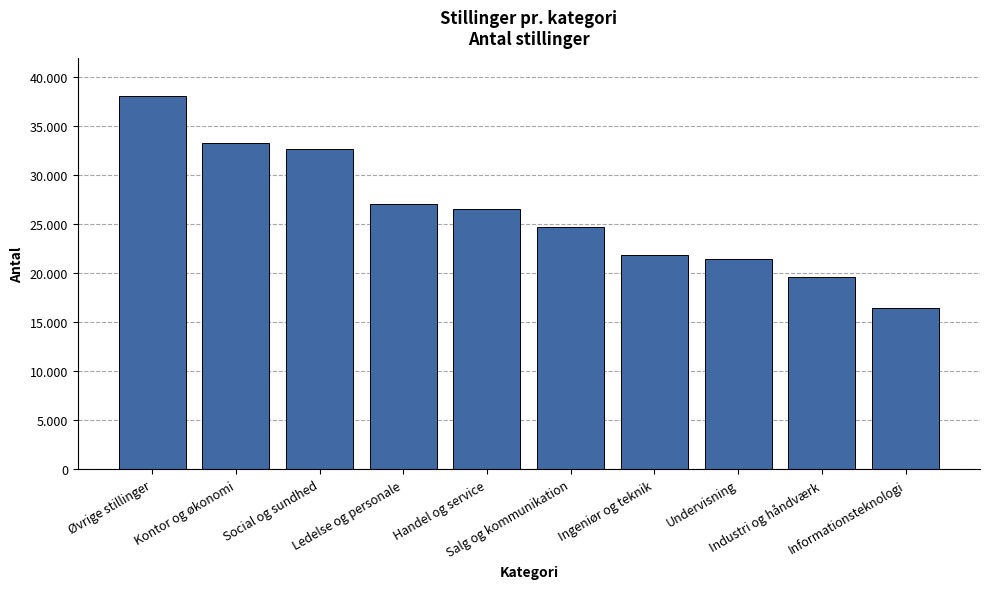

Reading right to left, extract all data points from this chart.

Informationsteknologi=16505	Industri og håndværk=19665	Undervisning=21496	Ingeniør og teknik=21898	Salg og kommunikation=24688	Handel og service=26564	Ledelse og personale=27024	Social og sundhed=32722	Kontor og økonomi=33266	Øvrige stillinger=38053